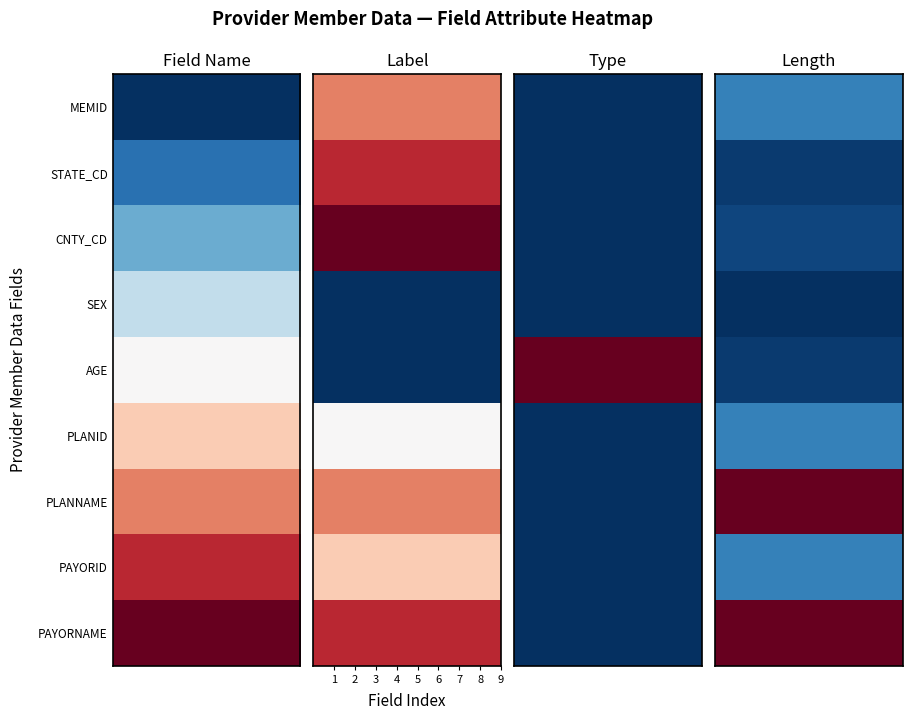

What is the total value across all series at 3?

2.6